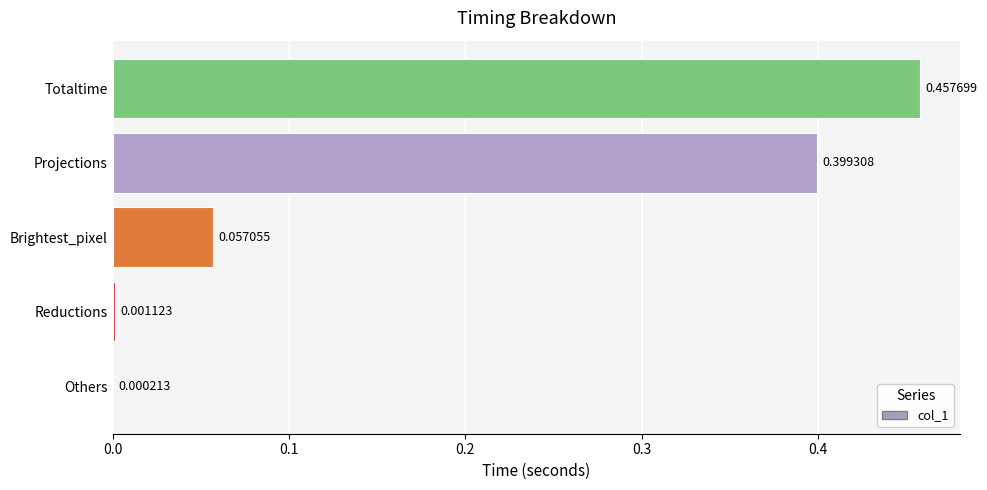

Which category has the highest value across all series?

Totaltime